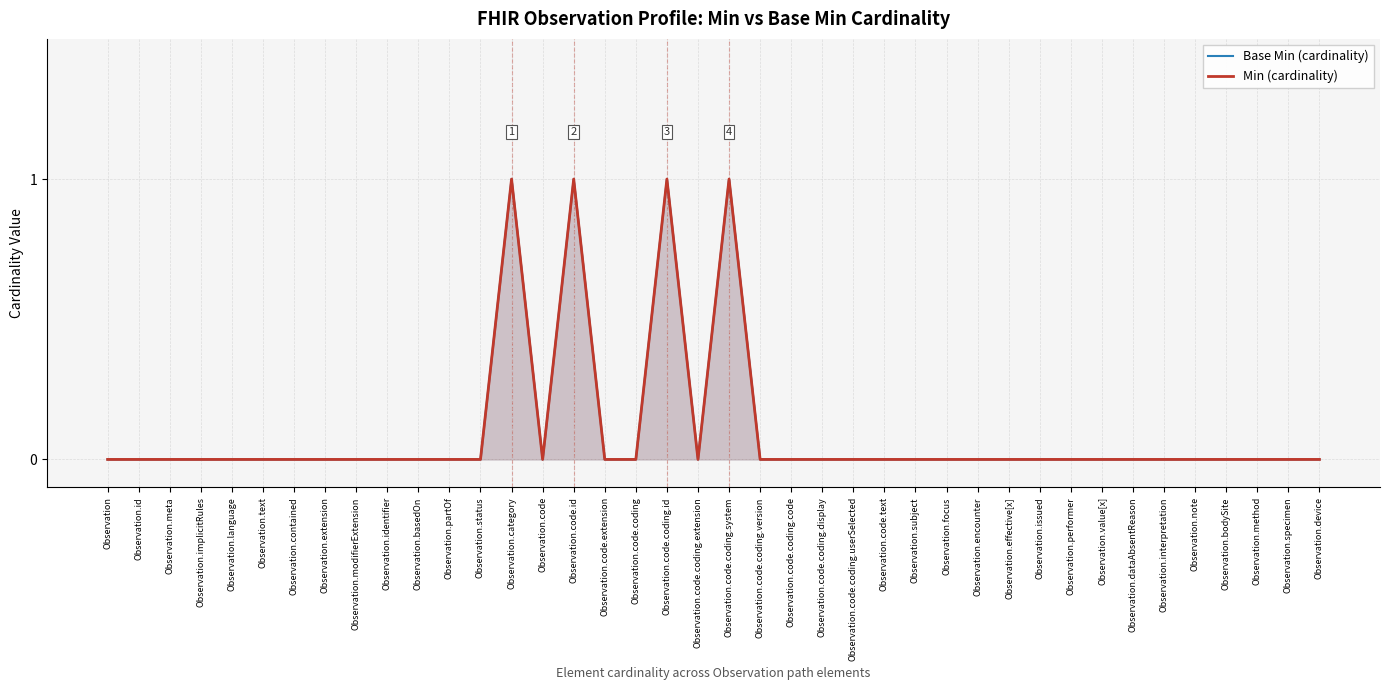

What is the maximum value shown in the chart?

1